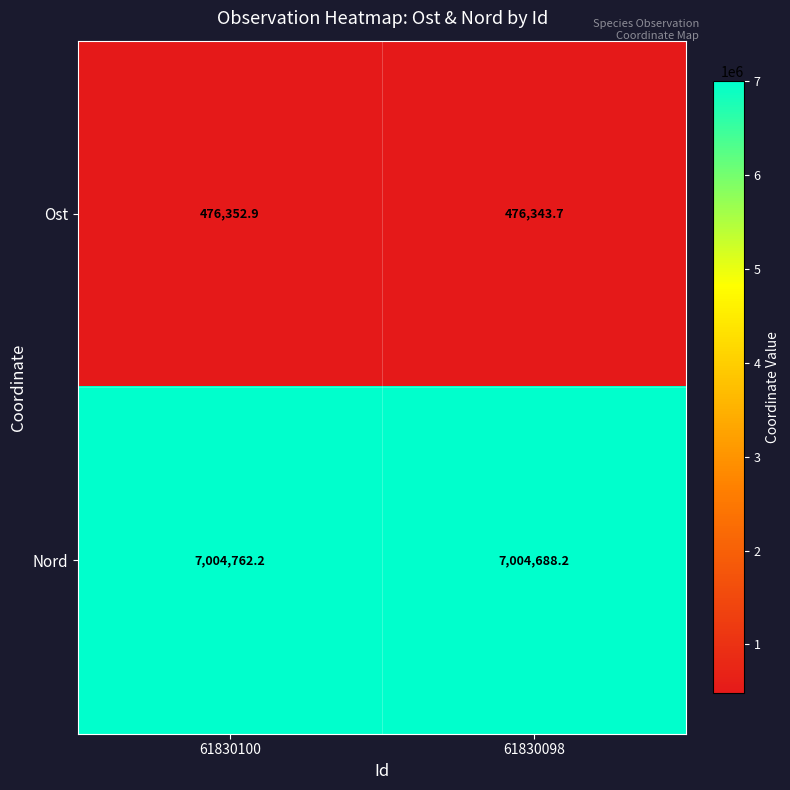

What is the difference between the Ost values at 61830098 and 61830100?

9.2